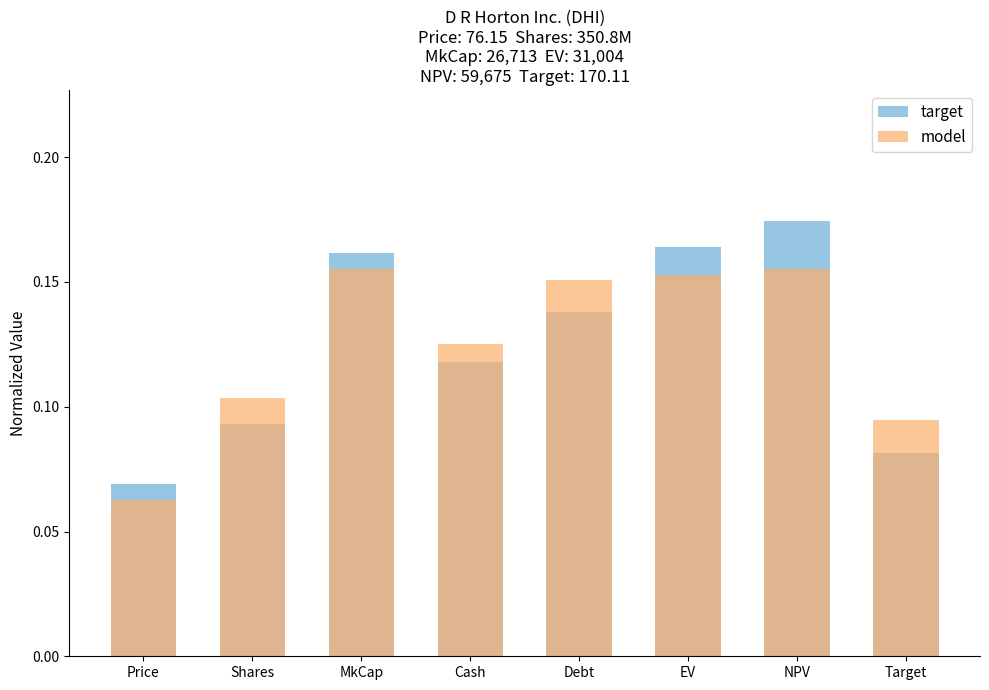

Which series has the largest range (max minus min)?

target